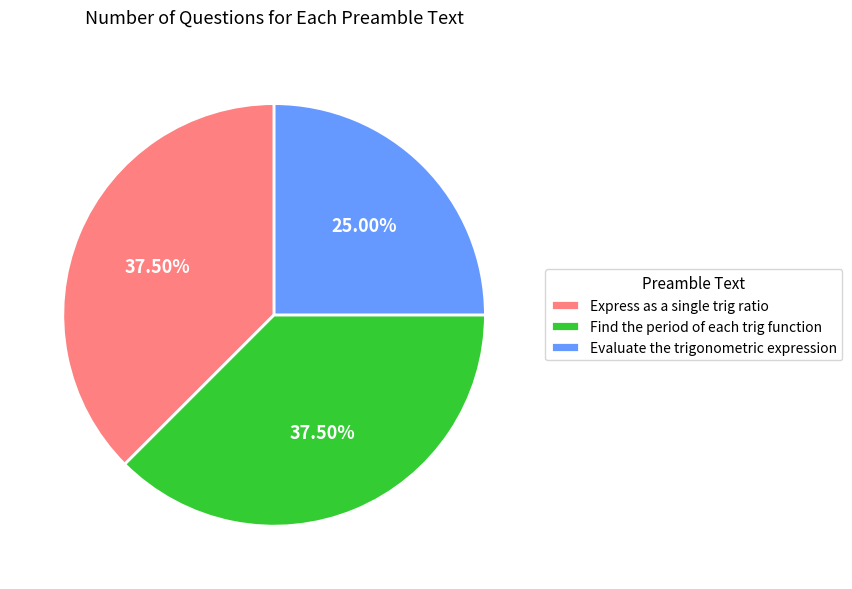

Is there a majority slice in this chart?

No